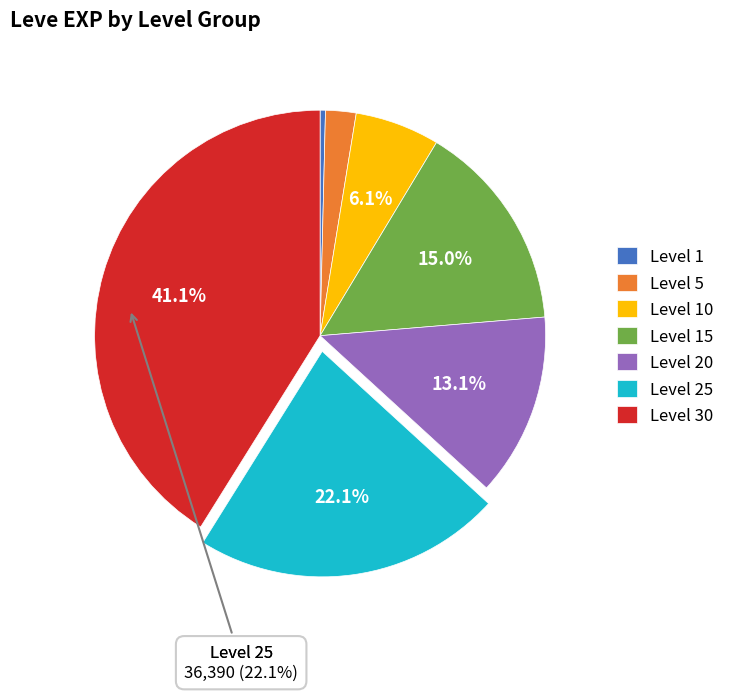

Approximately how many times larger is the value at Level 25 compared to Level 10?

3.6